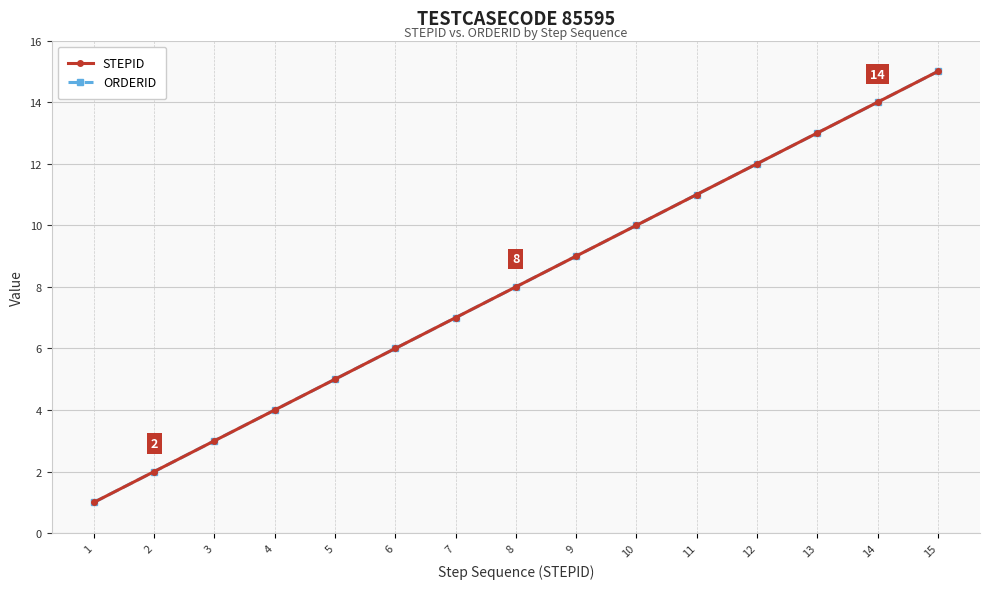

Between 1 and 6, which series saw the biggest shift?

STEPID